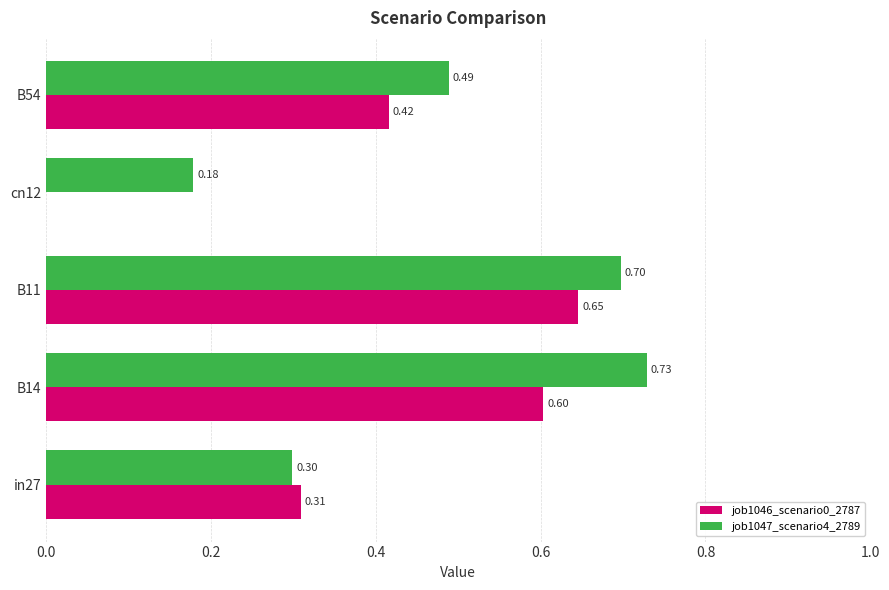

Which series changed the most between B11 and cn12?

job1046_scenario0_2787